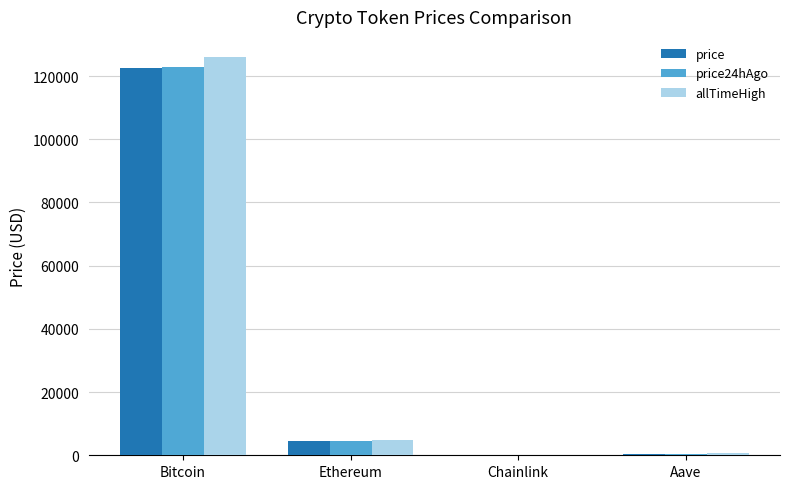

What is the sum of all allTimeHigh values?

131740.4